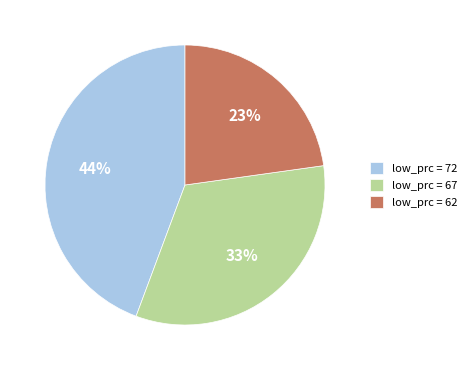

What percentage is the low_prc = 67 slice, to the nearest percent?

33%